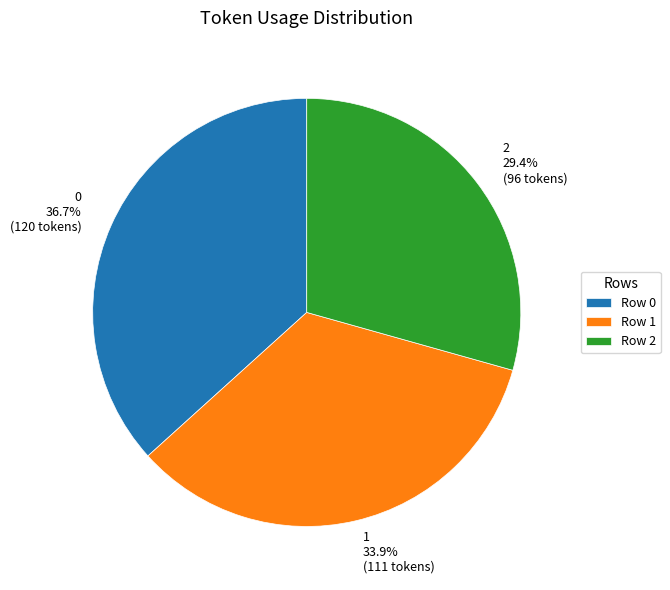

How many segments does this pie chart have?

3